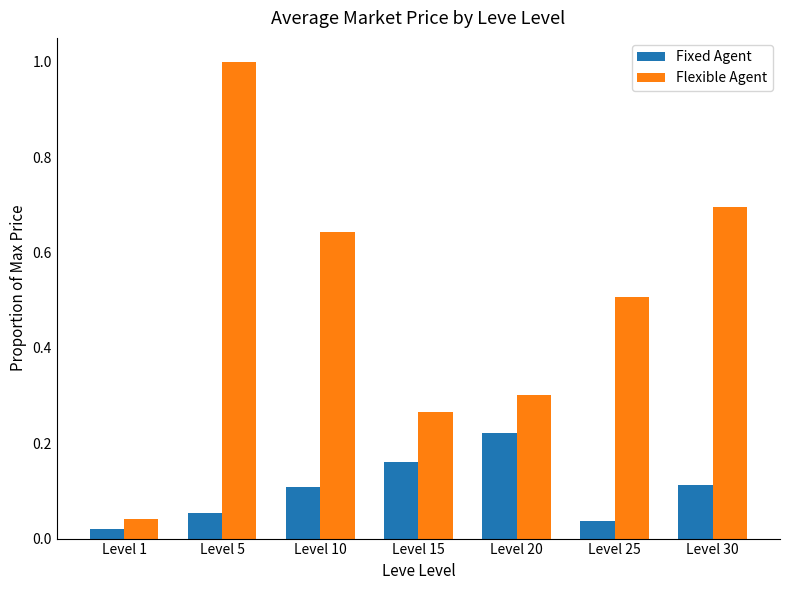

Which series changed the most between Level 25 and Level 30?

Flexible Agent